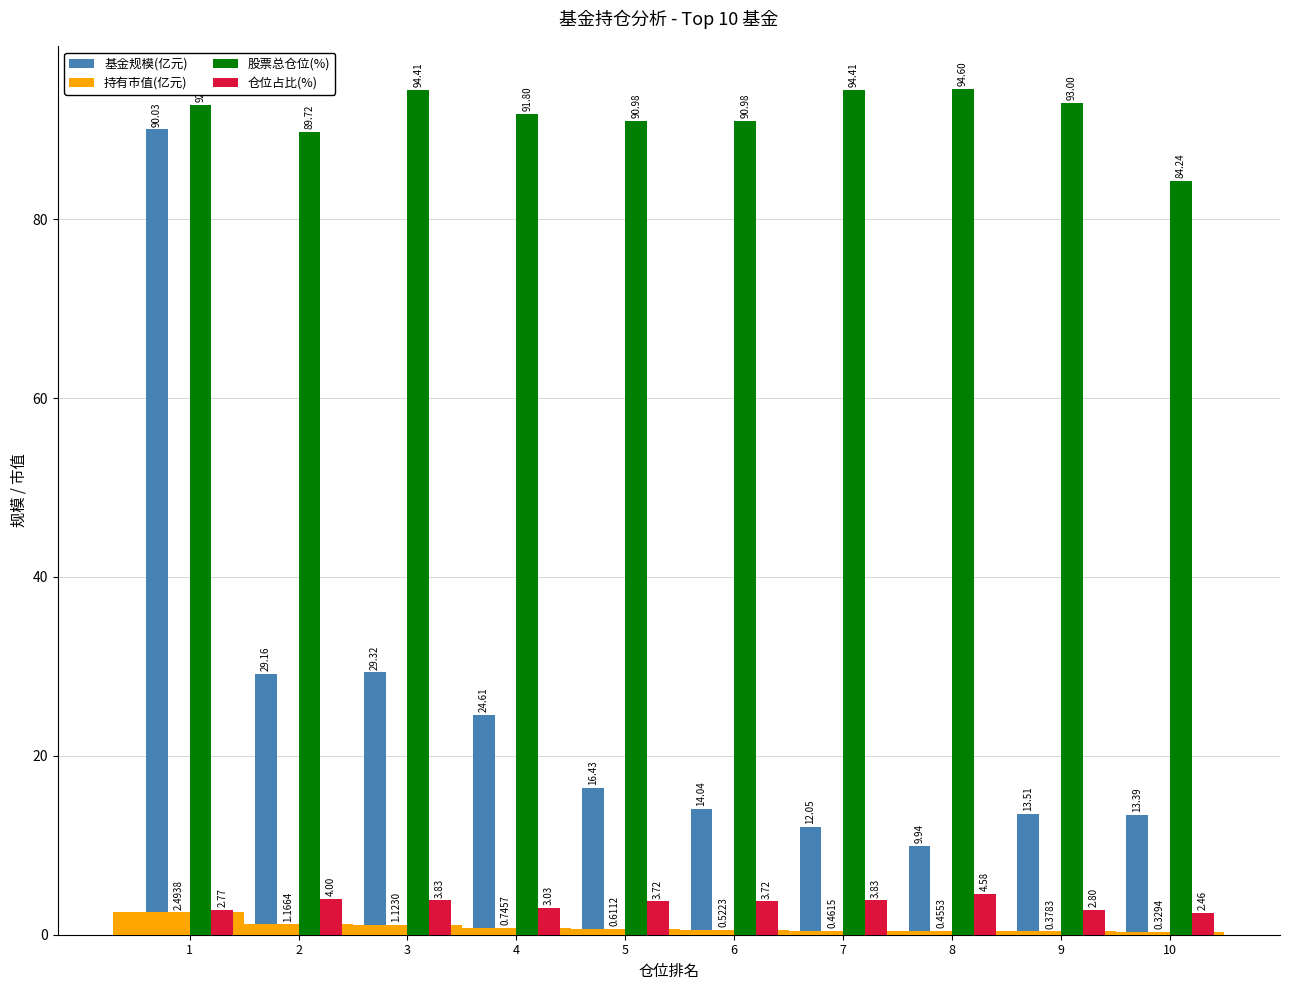

Which series has the largest total across all categories?

股票总仓位(%)